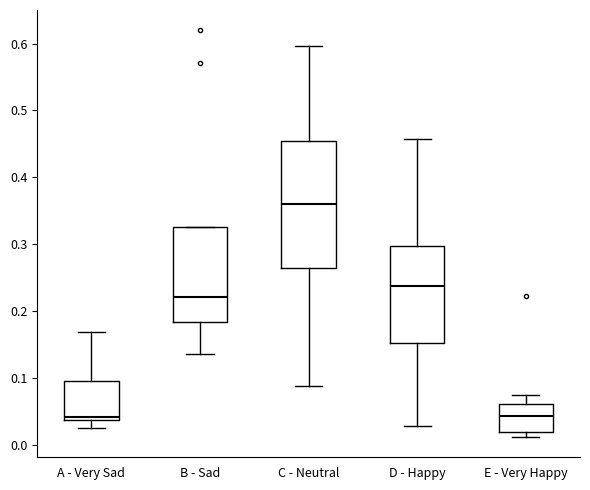

Reading left to right, transcribe this box plot: for each box, give where its median line is, the range the box spans, and where its two whiskers end, as read against the y-axis. The values are not printed on the chart, so give them approximately, as read against the axis.

A - Very Sad: median 0.04 (just above the box's lower edge), box 0.04 to 0.10, whiskers 0.03 to 0.17
B - Sad: median 0.22, box 0.18 to 0.33, whiskers 0.14 to 0.33
C - Neutral: median 0.36, box 0.26 to 0.46, whiskers 0.09 to 0.60
D - Happy: median 0.24, box 0.15 to 0.30, whiskers 0.03 to 0.46
E - Very Happy: median 0.04, box 0.02 to 0.06, whiskers 0.01 to 0.07